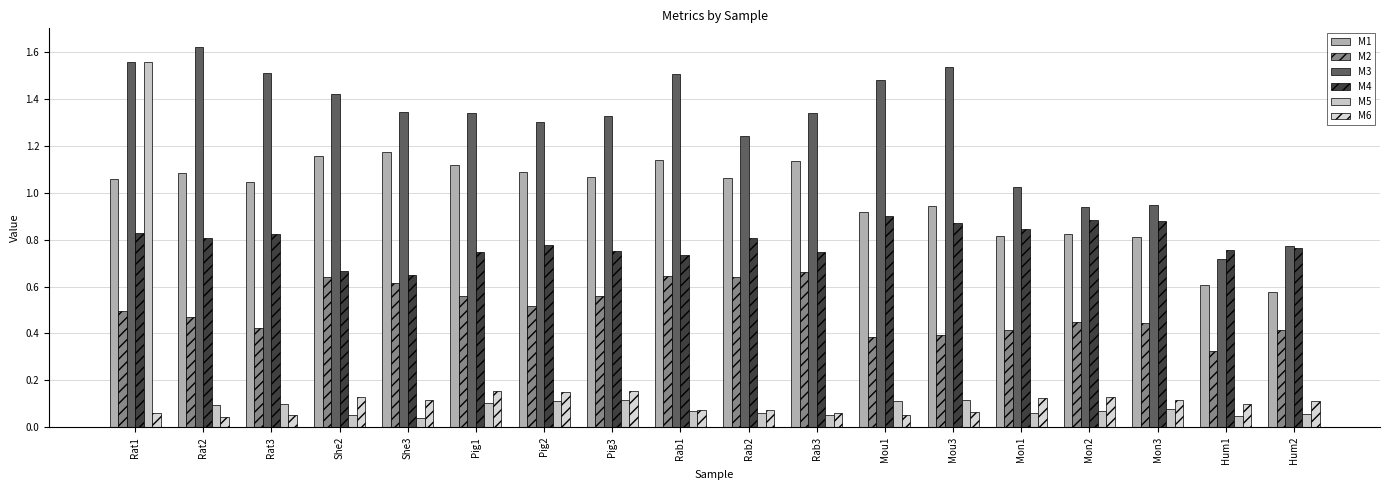

What is the sum of all M2 values?

9.1